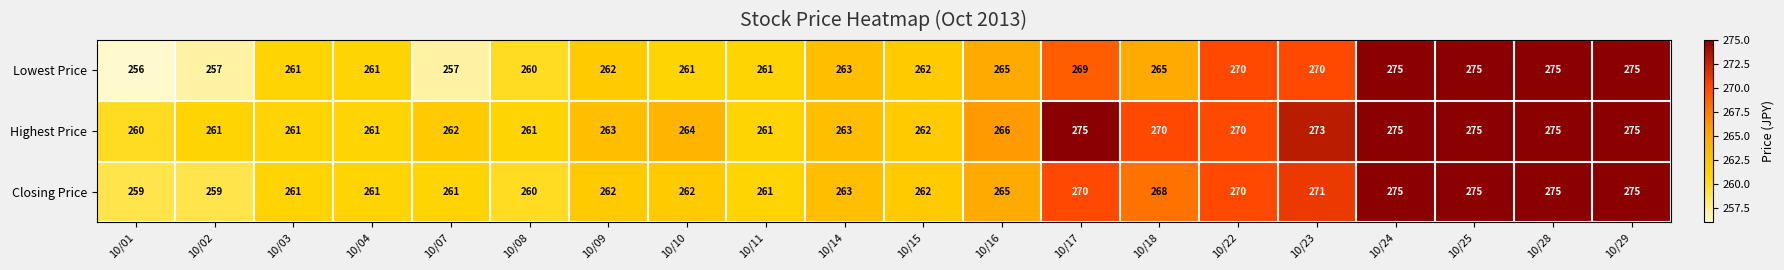

Is it true that Lowest Price equals 275 at 10/28?

True